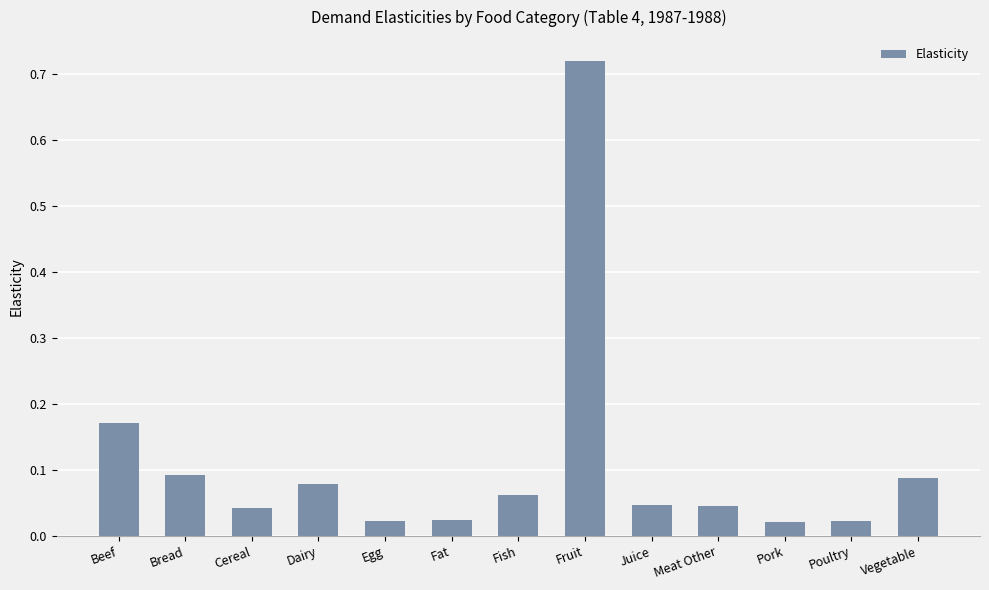

What is the label of the 10th bar from the left?

Meat Other